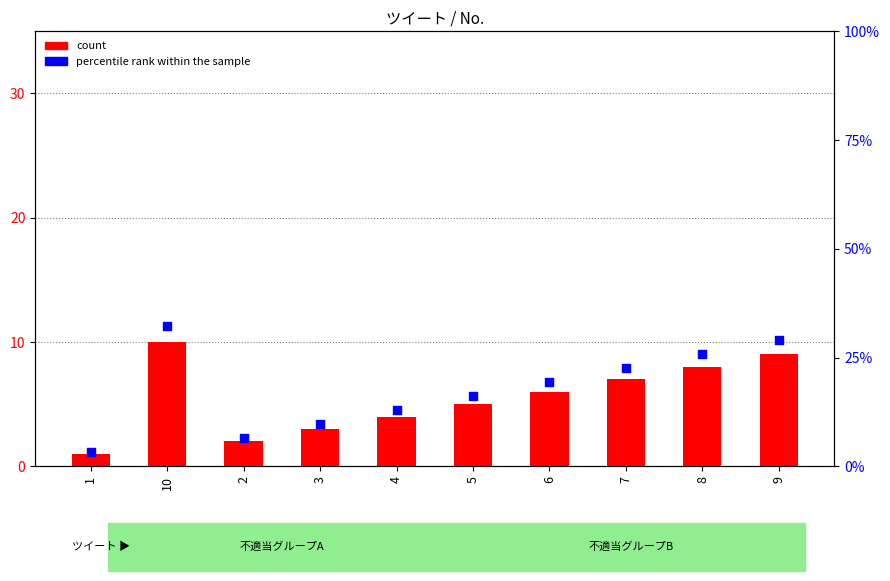

Which series contains the highest Y value?

percentile rank within the sample